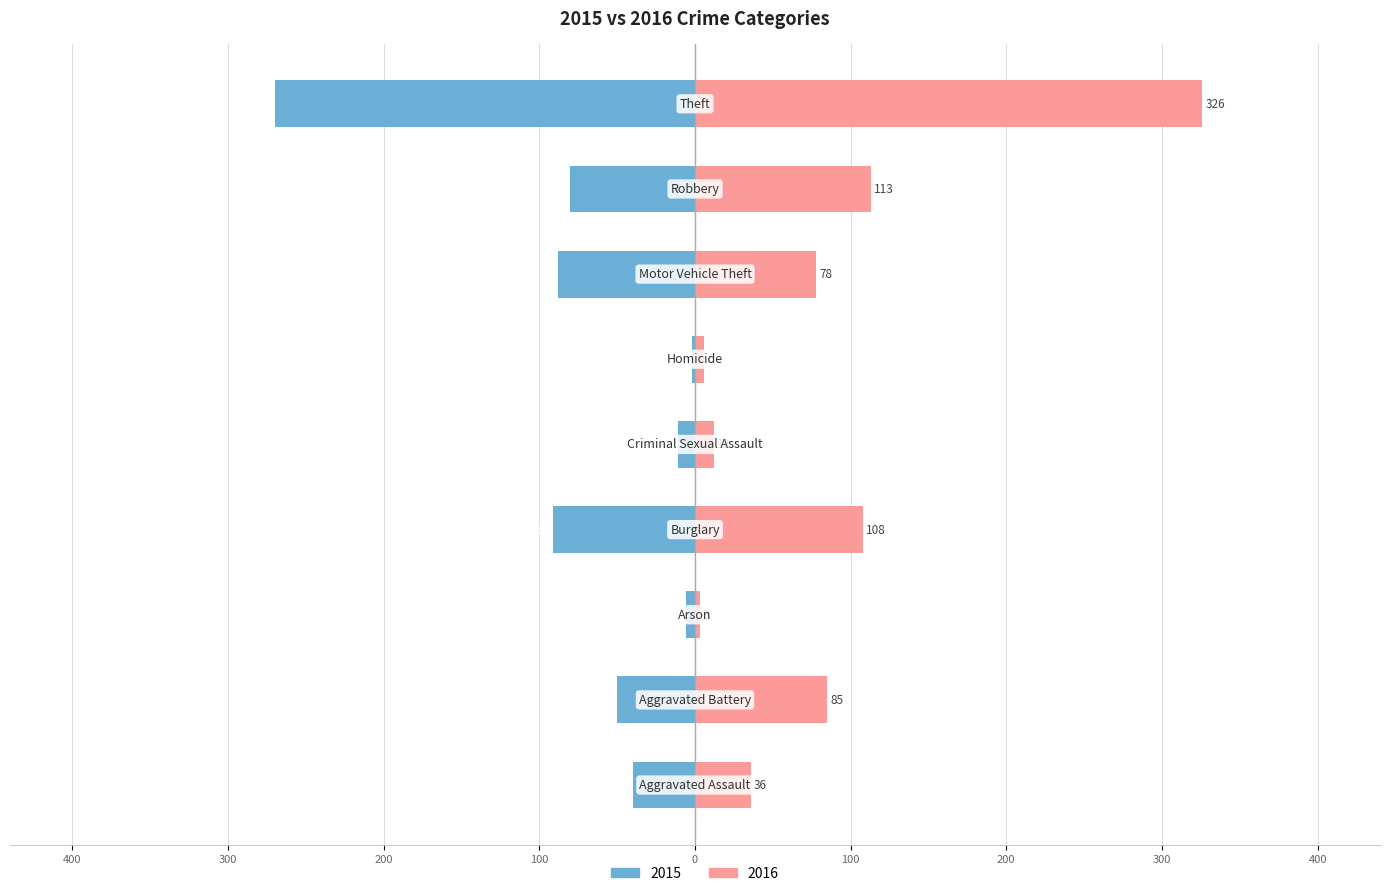

The value of 2015 at Aggravated Assault is -40. True or false?

True